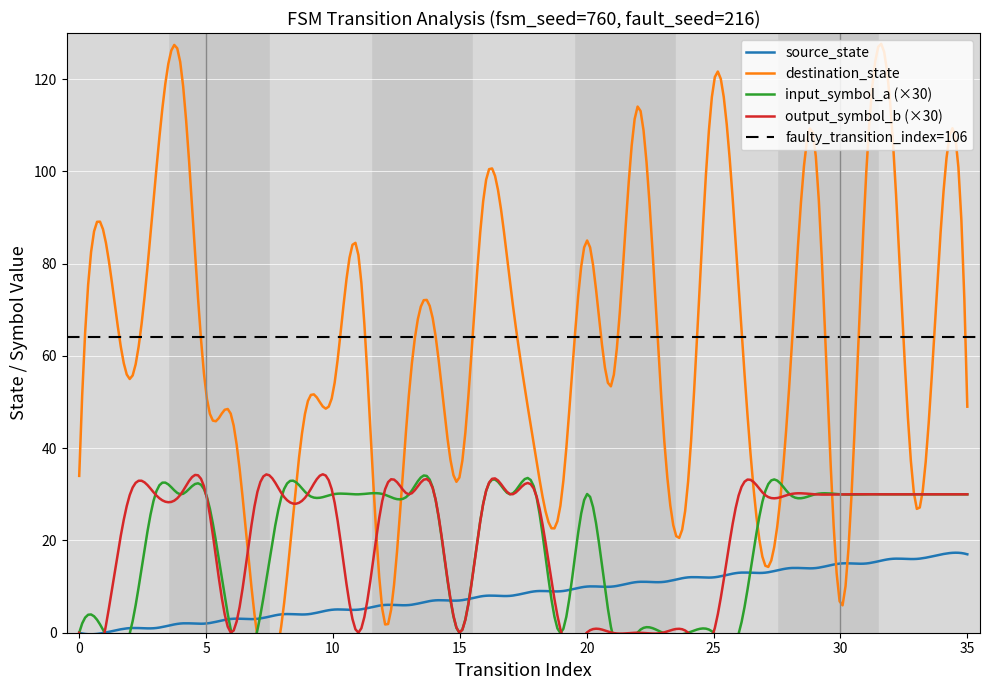

Reading right to left, transcribe all the data shown in this chart.

source_state: 17	17	16	16	15	15	14	14	13	13	12	12	11	11	10	10	9	9	8	8	7	7	6	6	5	5	4	4	3	3	2	2	1	1	0	0
destination_state: 49	91	27	112	98	6	105	55	15	74	119	33	46	114	54	85	29	38	75	97	34	66	52	3	82	52	50	3	0	47	52	123	98	55	86	34
input_symbol_a: 1	1	1	1	1	1	1	1	1	0	0	0	0	0	0	1	0	1	1	1	0	1	1	1	1	1	1	1	0	0	1	1	1	0	0	0
output_symbol_b: 1	1	1	1	1	1	1	1	1	1	0	0	0	0	0	0	0	1	1	1	0	1	1	1	0	1	1	1	1	0	1	1	1	1	0	0